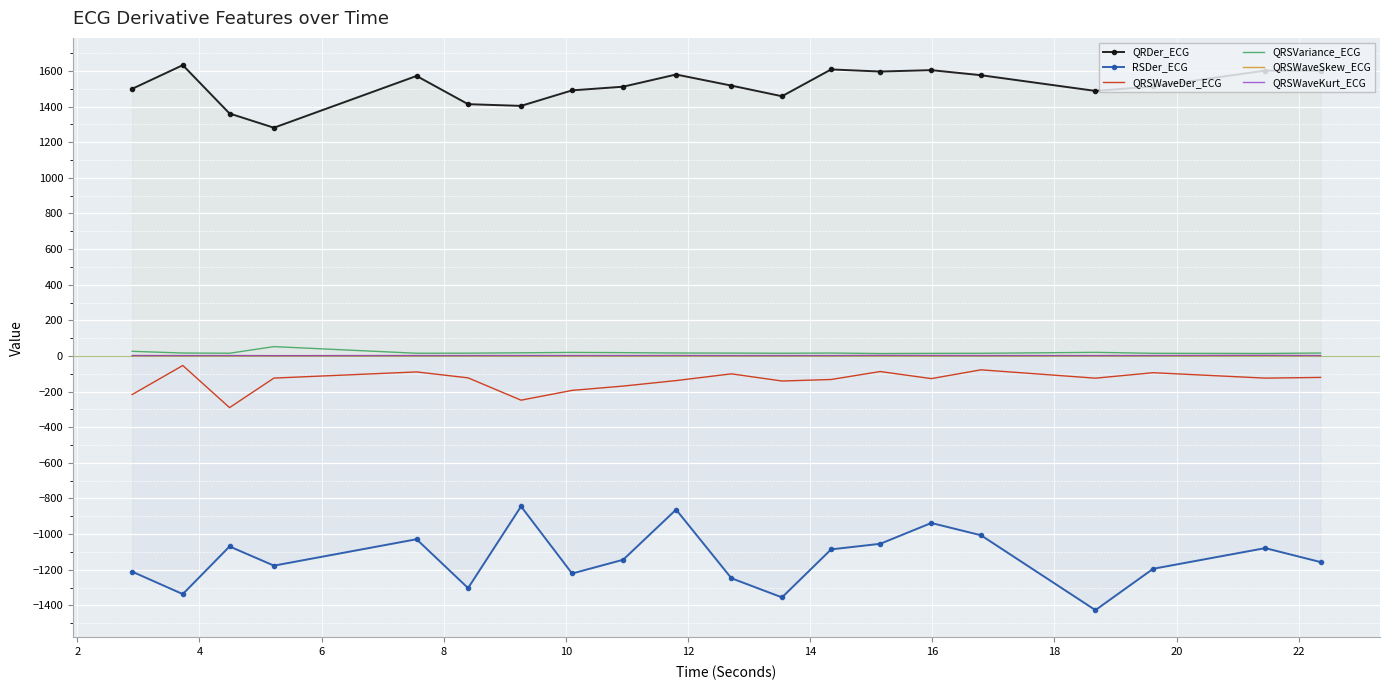

What is the greatest value displayed?

1632.6